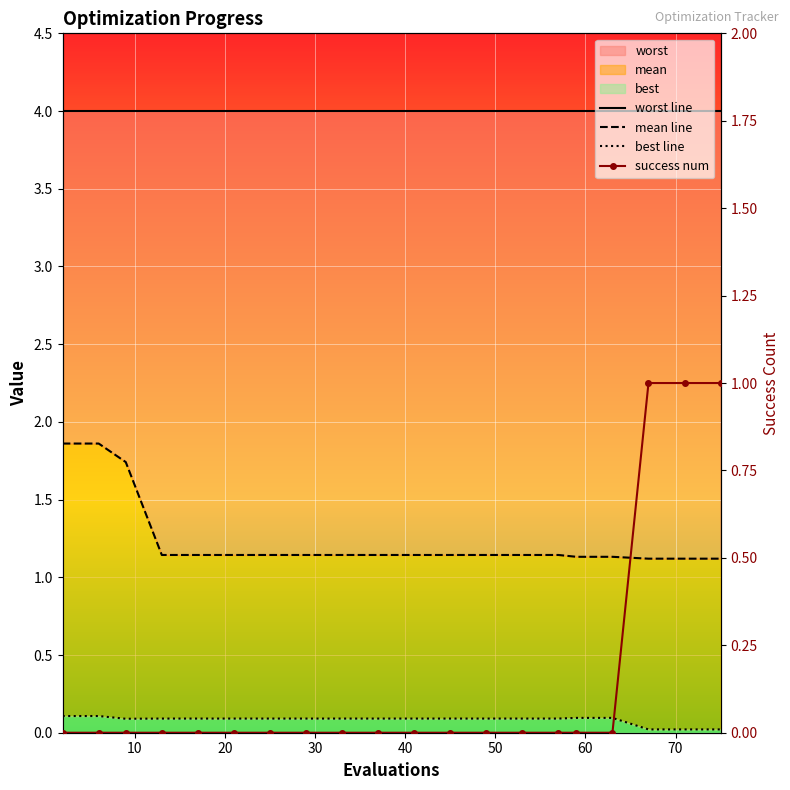

The value of best at 67 is 0.0. True or false?

True